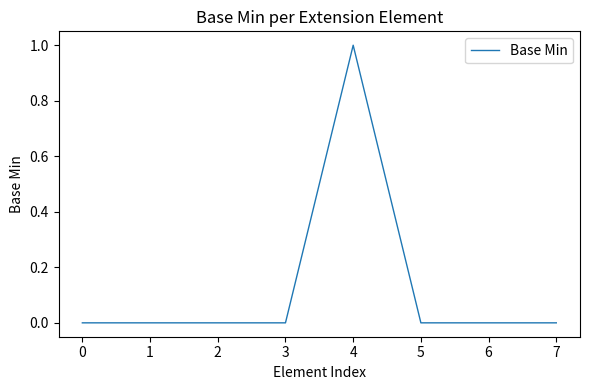

At which category does the chart reach its peak across all series?

4